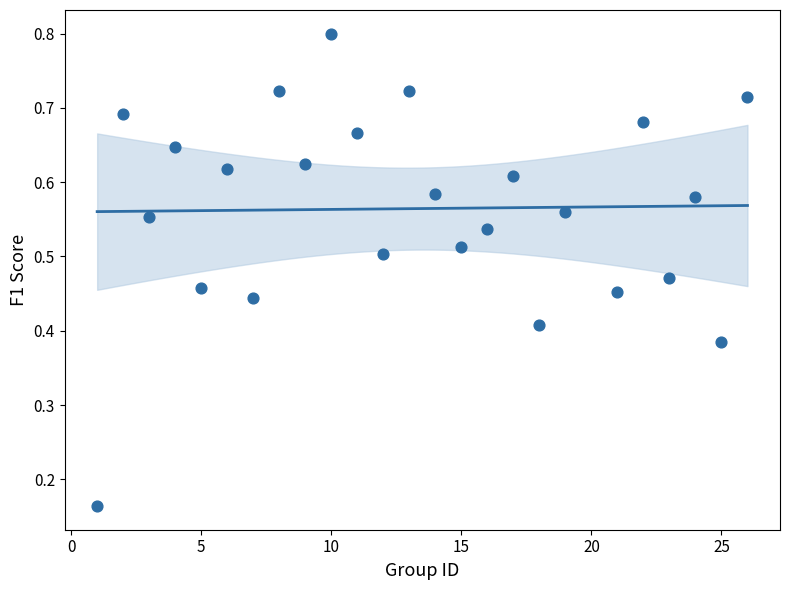

What is the range of X values (max minus min)?

25.0